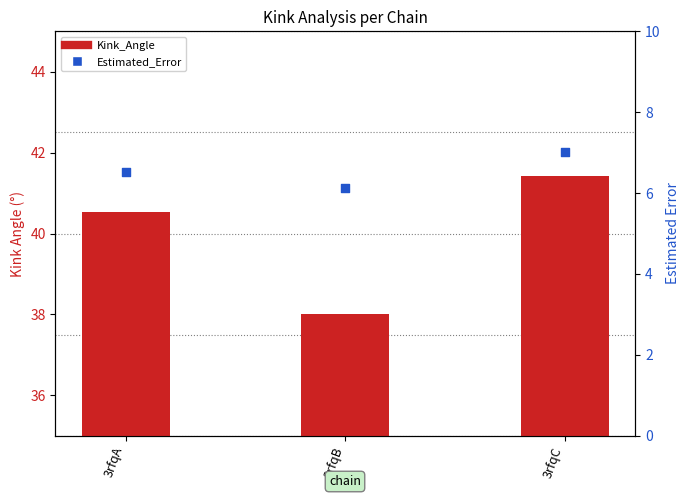

Which series has the largest total across all categories?

Kink_Angle